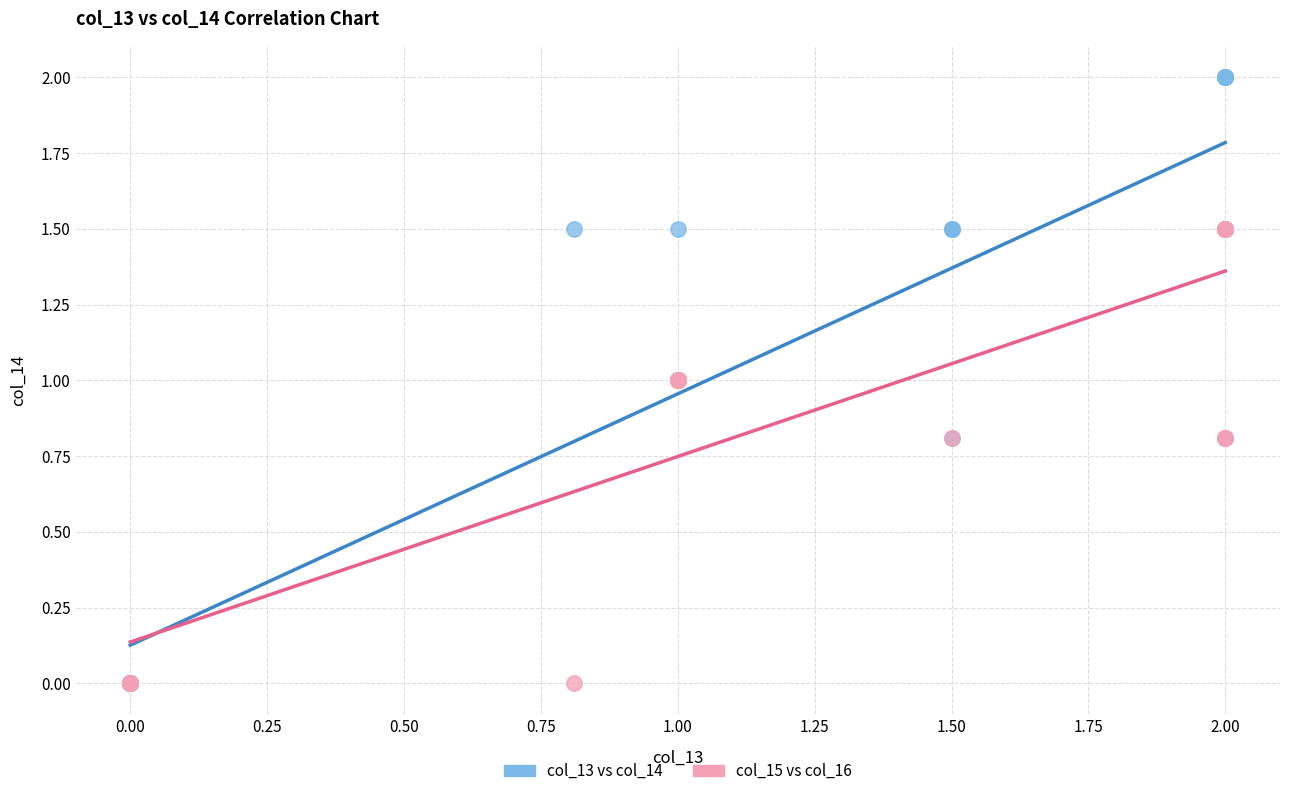

Which series has the widest spread of Y values?

col_13 vs col_14